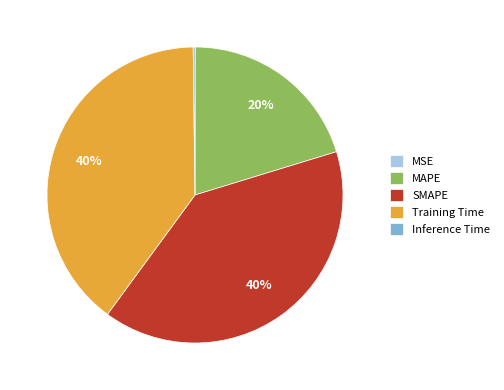

Which has a higher value, MAPE or SMAPE?

SMAPE